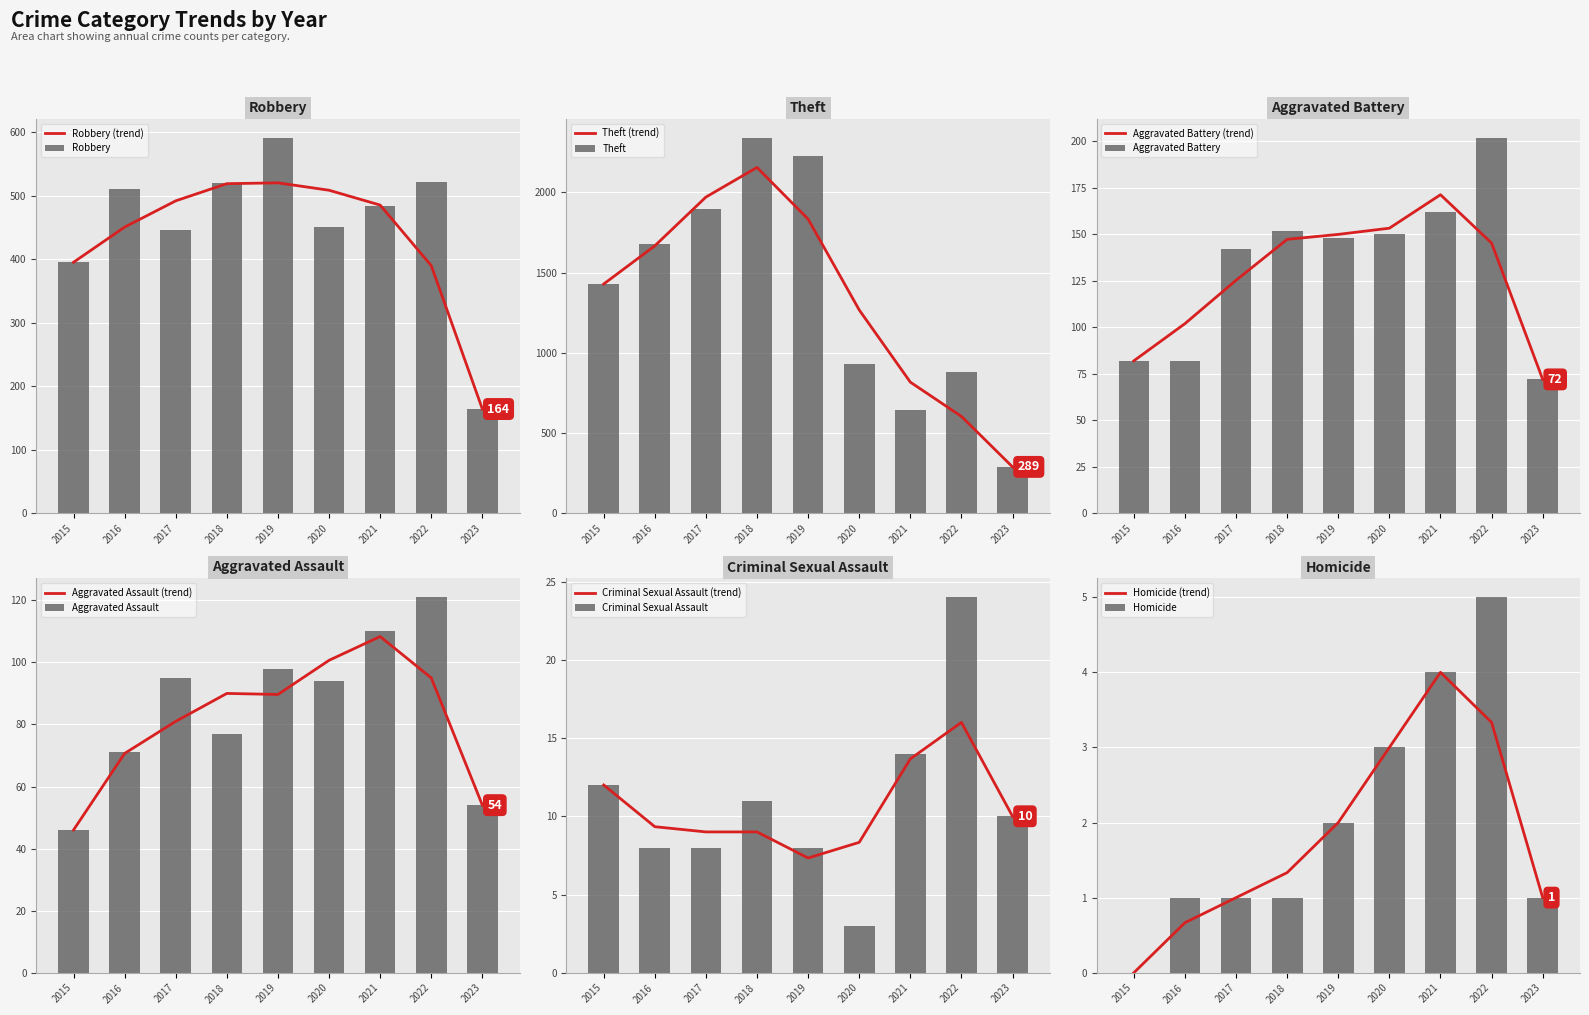

What are all the series names shown in the legend?

Robbery, Theft, Aggravated Battery, Aggravated Assault, Criminal Sexual Assault, Homicide